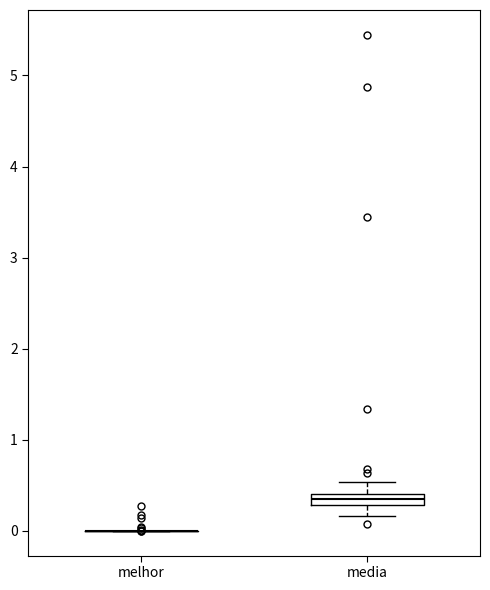

Comparing the boxes themselves (not the whiskers), which one is the tallest?

media